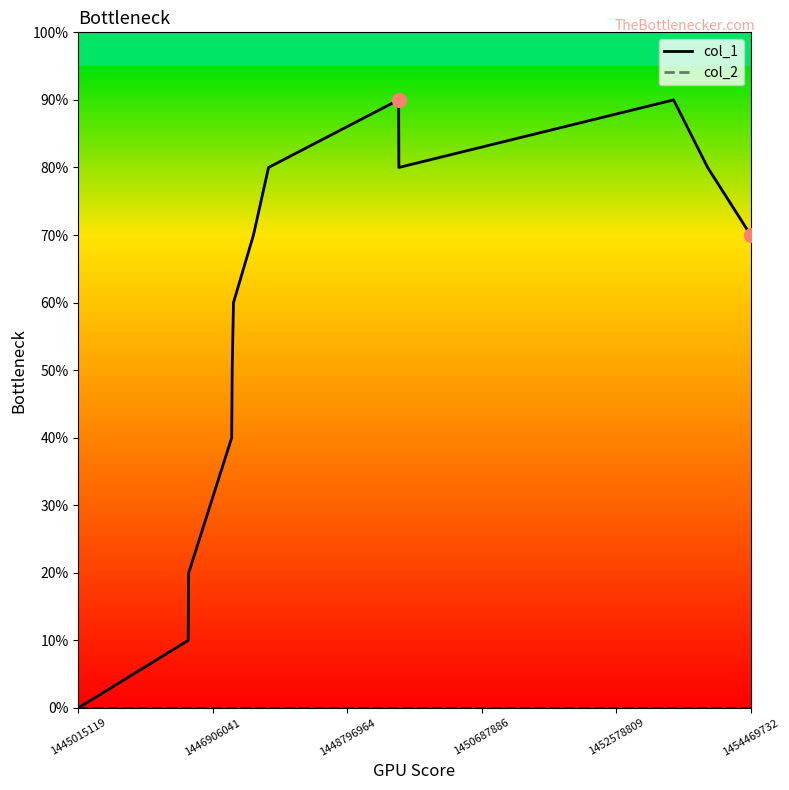

True or false: col_1 and col_2 intersect in this chart.

False